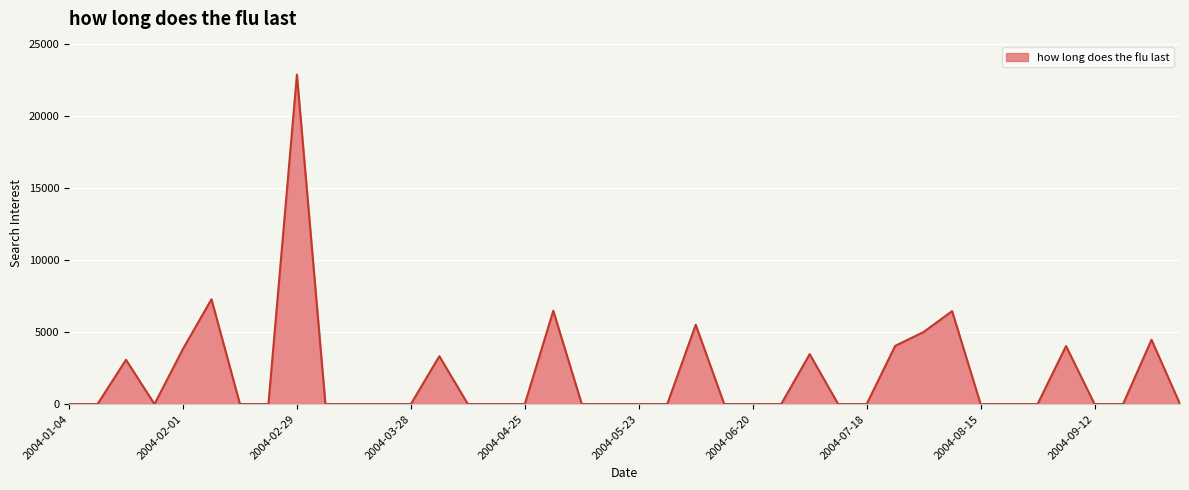

What is the greatest value displayed?

22904.1